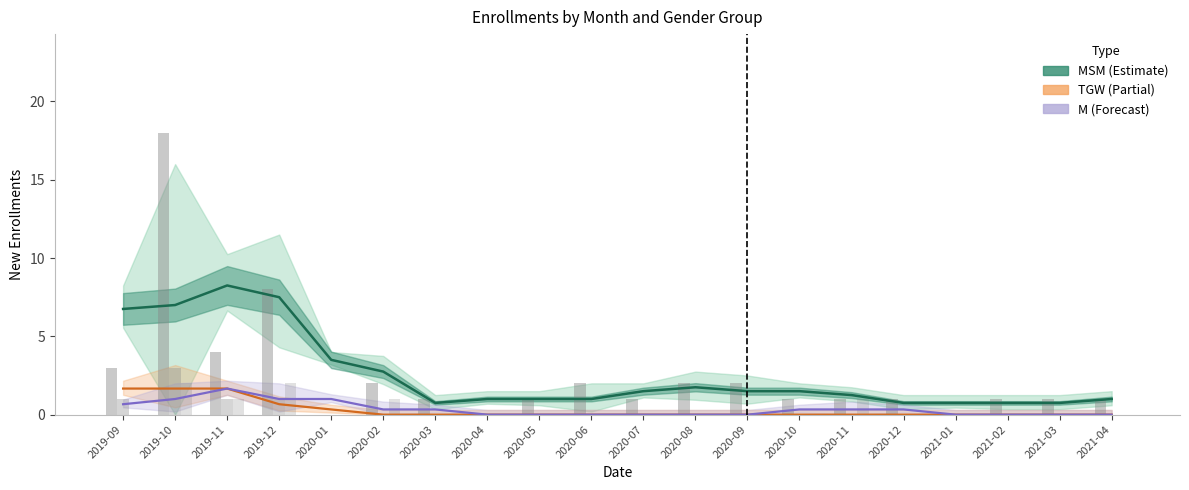

Are the bars grouped side by side (vs. stacked)?

Yes